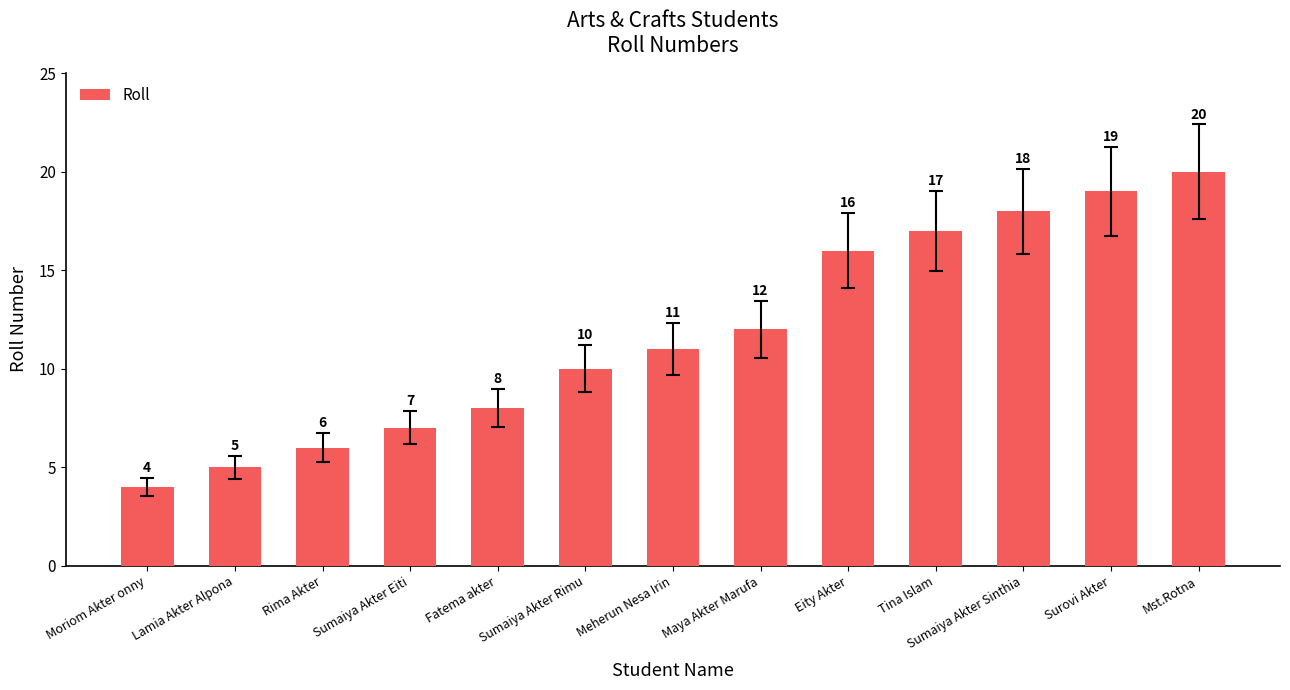

Count the number of data series in this chart.

1